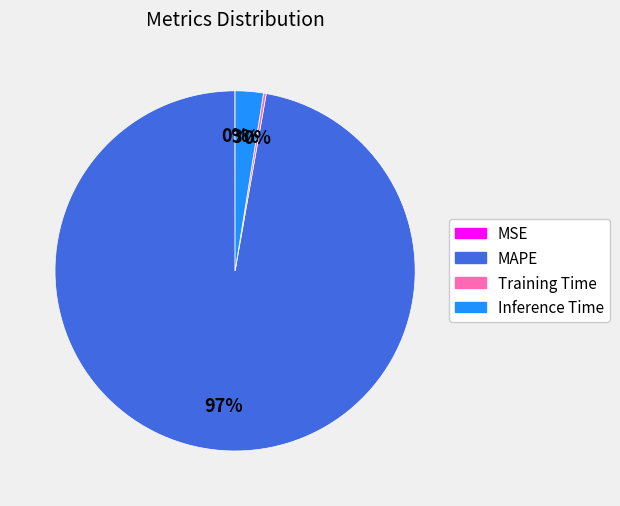

Which category accounts for the majority?

MAPE